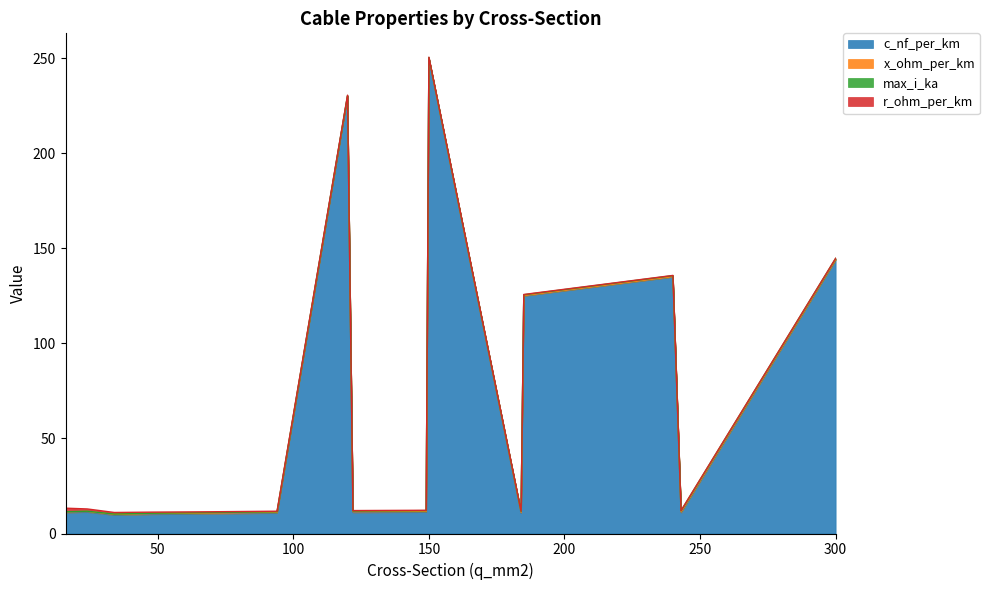

How many categories are shown in the chart?

15